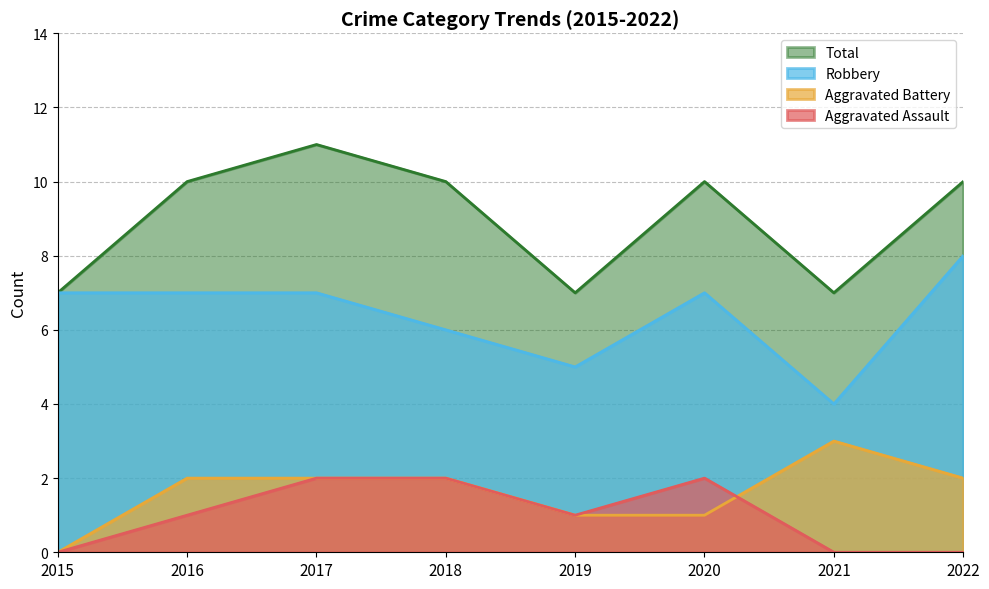

True or false: Aggravated Battery has more than 2 interior local peaks.

False